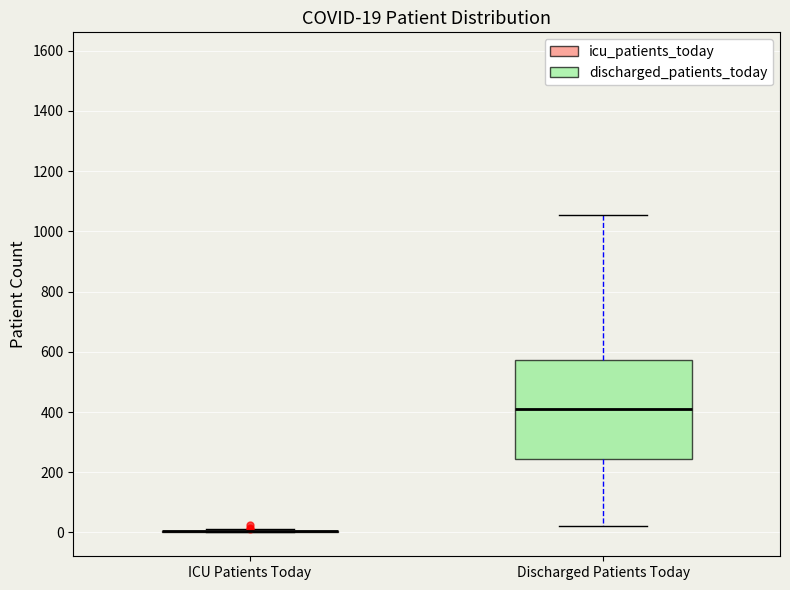

Comparing the boxes themselves (not the whiskers), which one is the tallest?

Discharged Patients Today